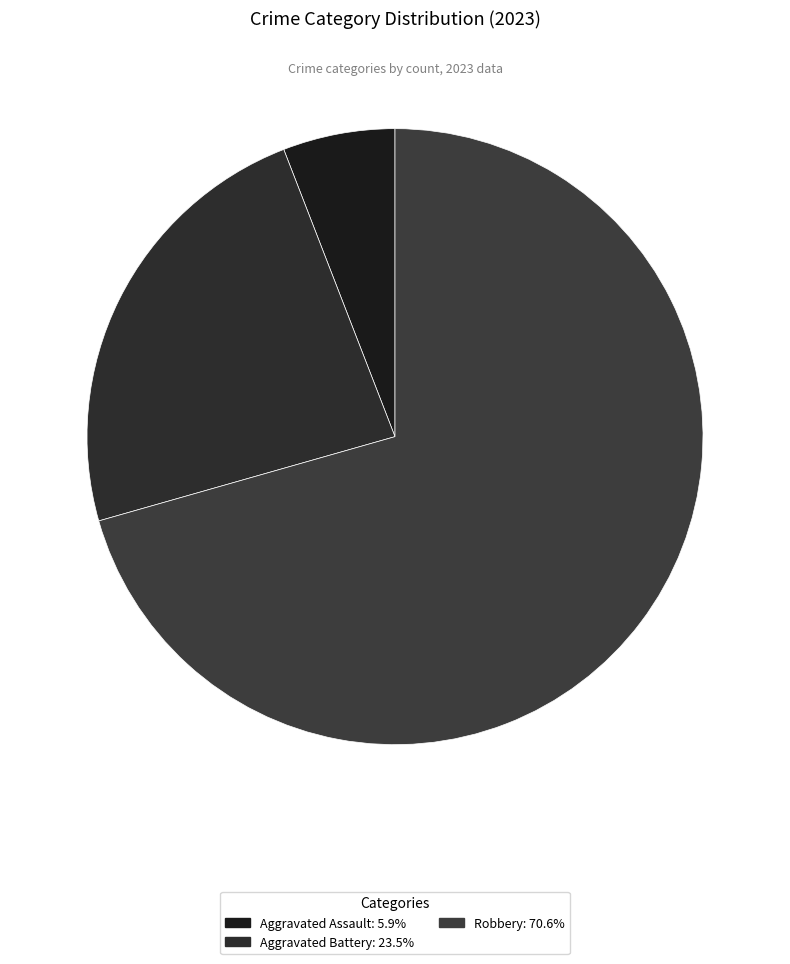

How many slices are in this pie chart?

3